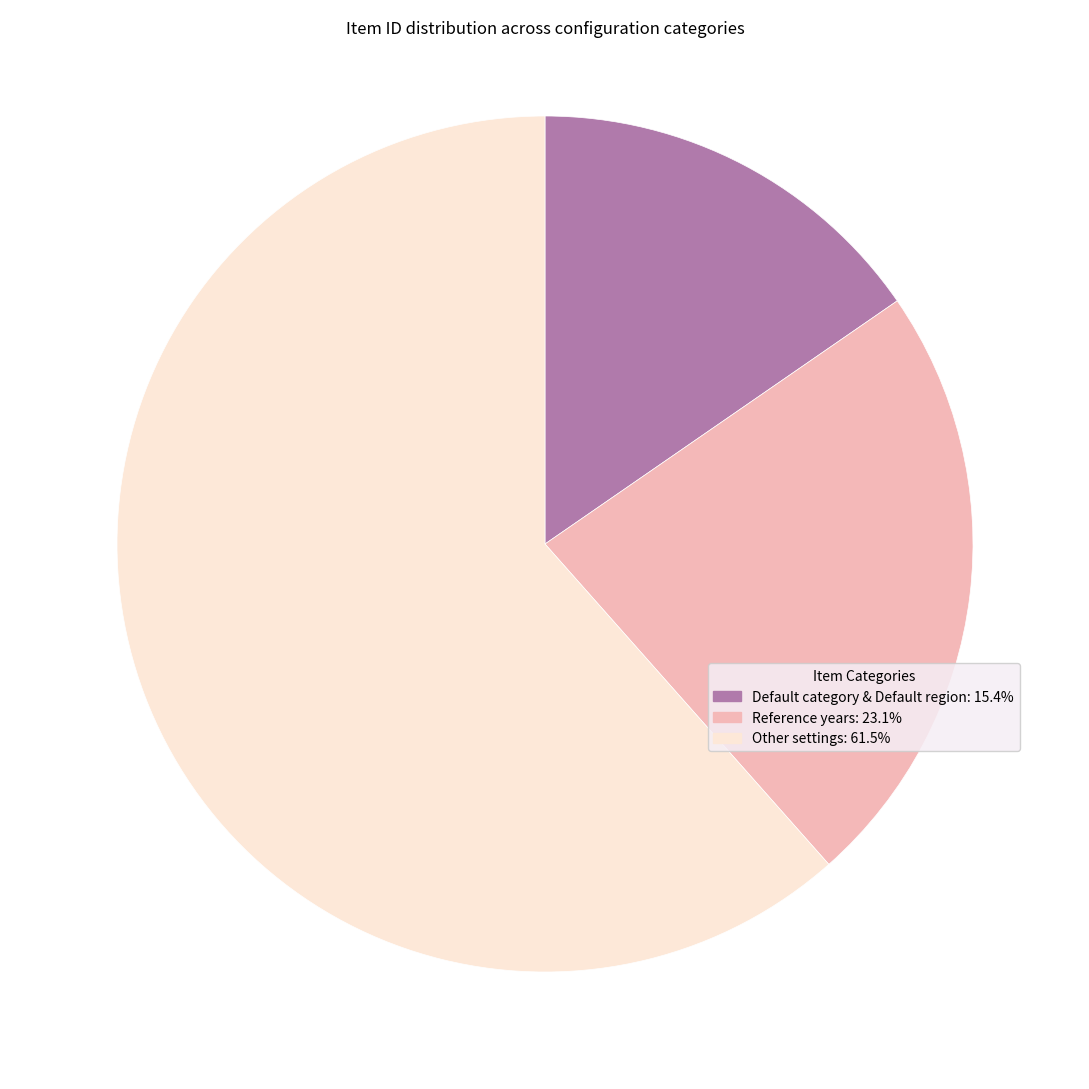

Is there any slice that represents more than half of the pie?

Yes